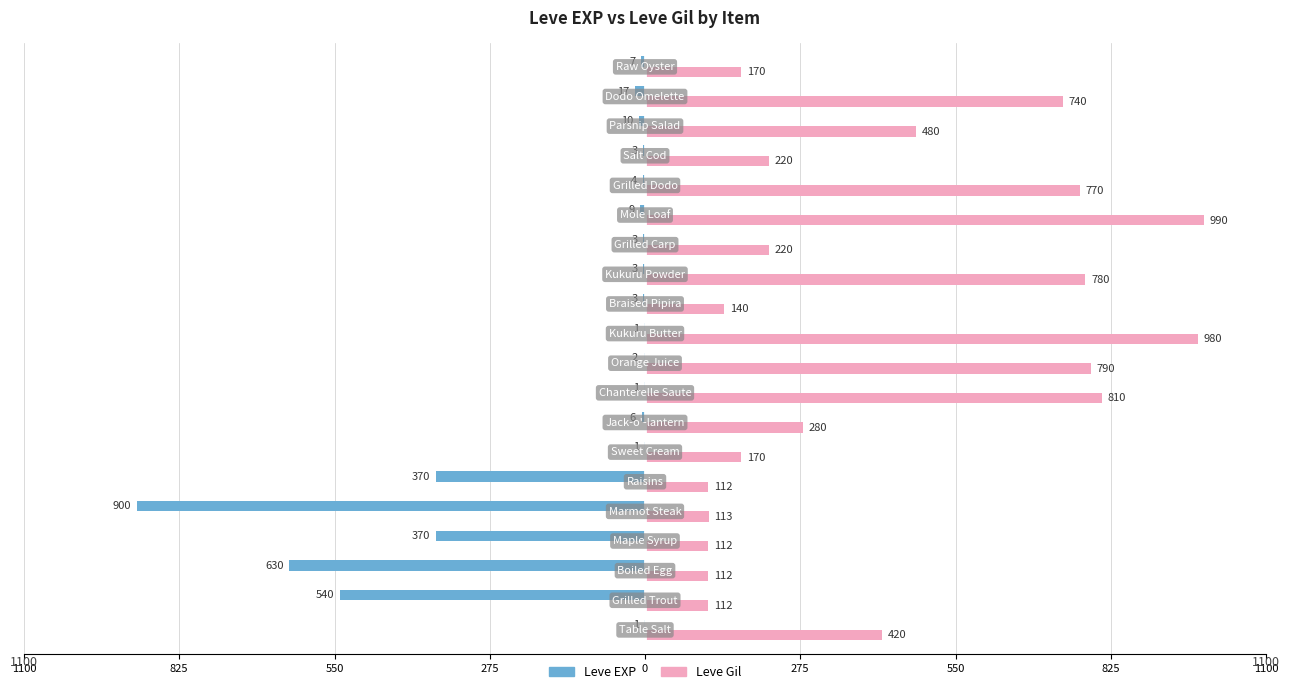

Rank the series by their average value, from lowest to highest.

Leve EXP, Leve Gil